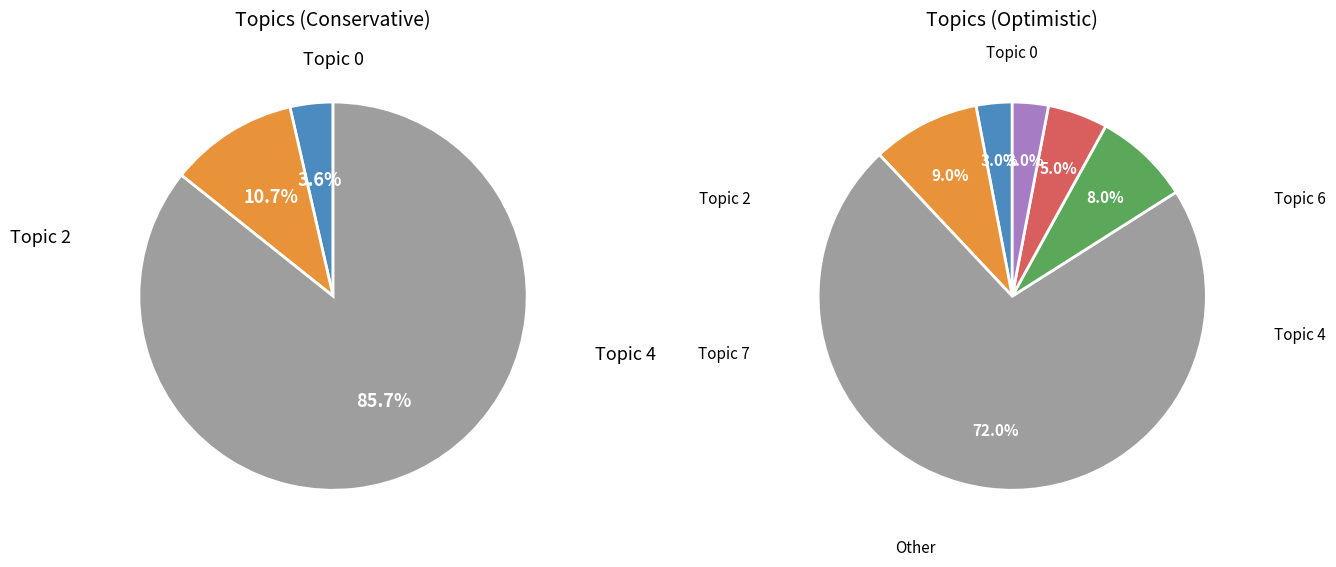

Which slice represents more than half of the pie?

4